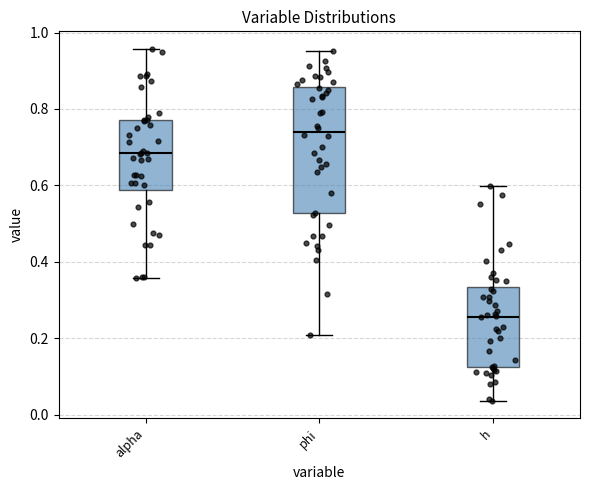

Which box is the tallest, from its lower edge to its upper edge?

phi